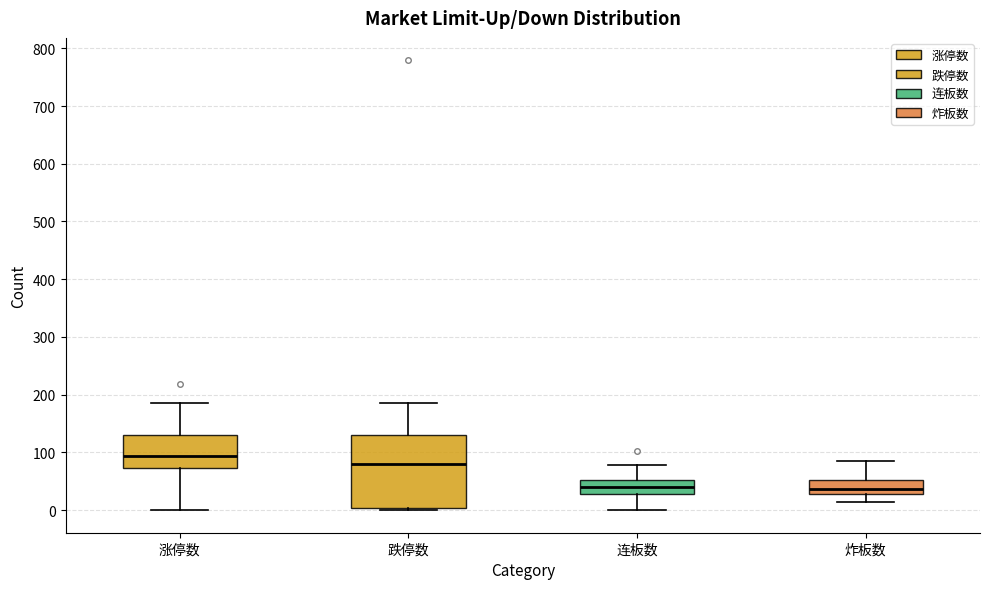

Reading left to right, read every box against the y-axis: the position of its median line, the range the box covers, and the ends of its whiskers. The values are not printed on the chart, so give them approximately, as read against the axis.

涨停数: median 90, box 70 to 130, whiskers 0 to 190
跌停数: median 80, box 0 to 130, whiskers 0 (just below the box's lower edge) to 190
连板数: median 40, box 30 to 50, whiskers 0 to 80
炸板数: median 40, box 30 to 50, whiskers 10 to 90